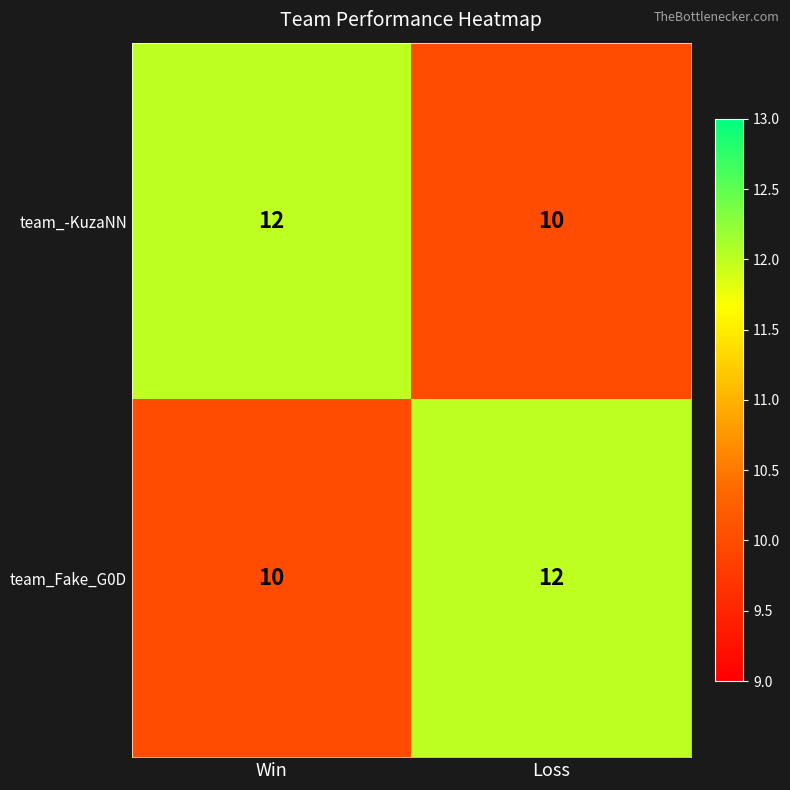

The value of team_-KuzaNN at Loss is 10. True or false?

True